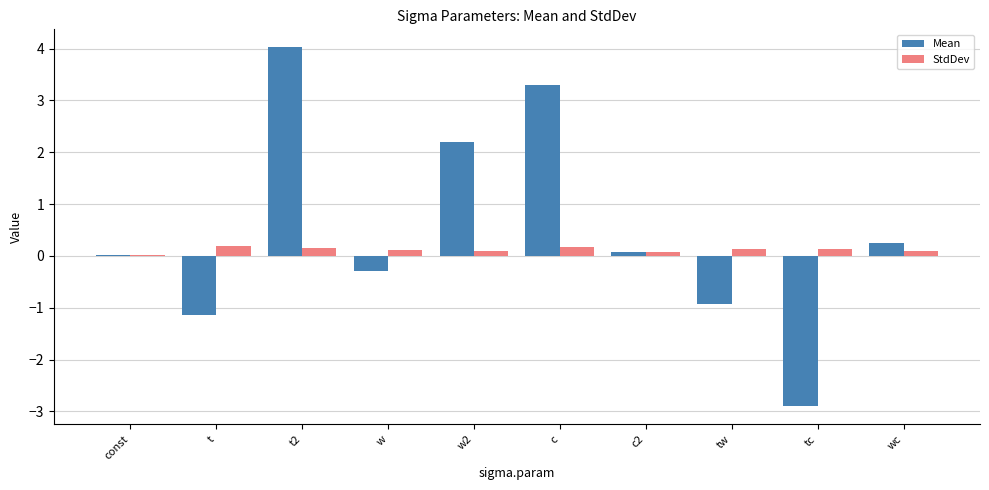

Are the bars grouped side by side (vs. stacked)?

Yes